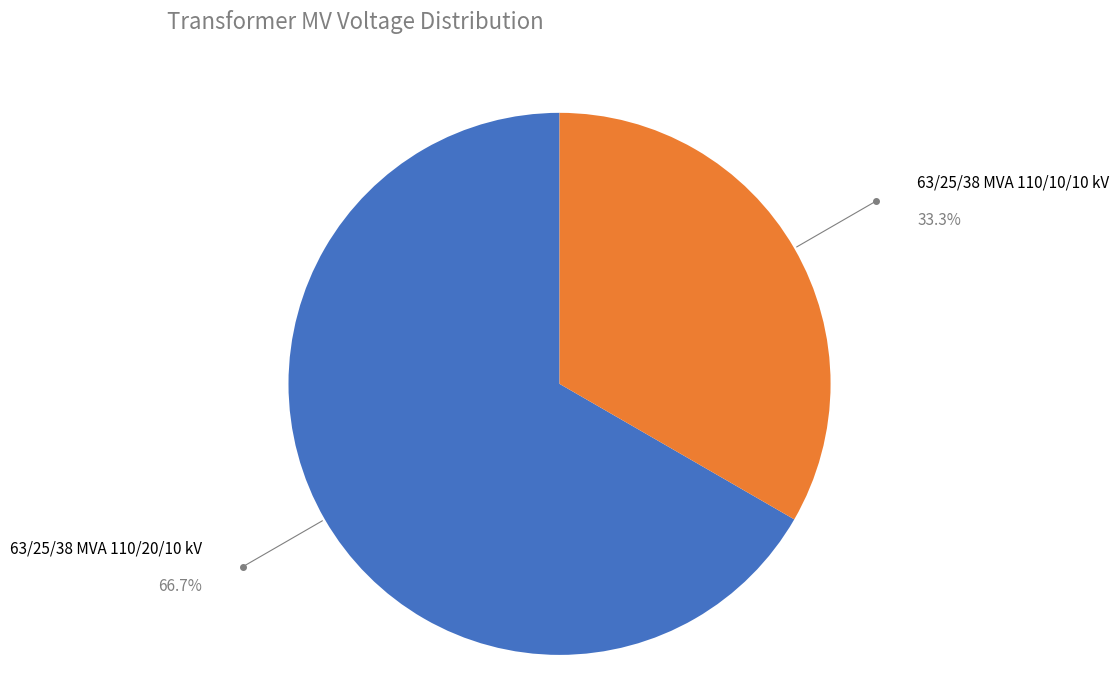

Rank the categories by value from lowest to highest.

63/25/38 MVA 110/10/10 kV, 63/25/38 MVA 110/20/10 kV